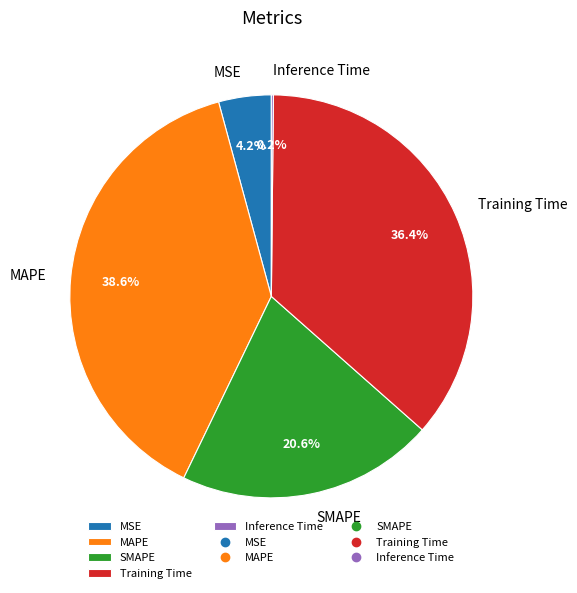

What is the largest slice in the pie chart?

MAPE